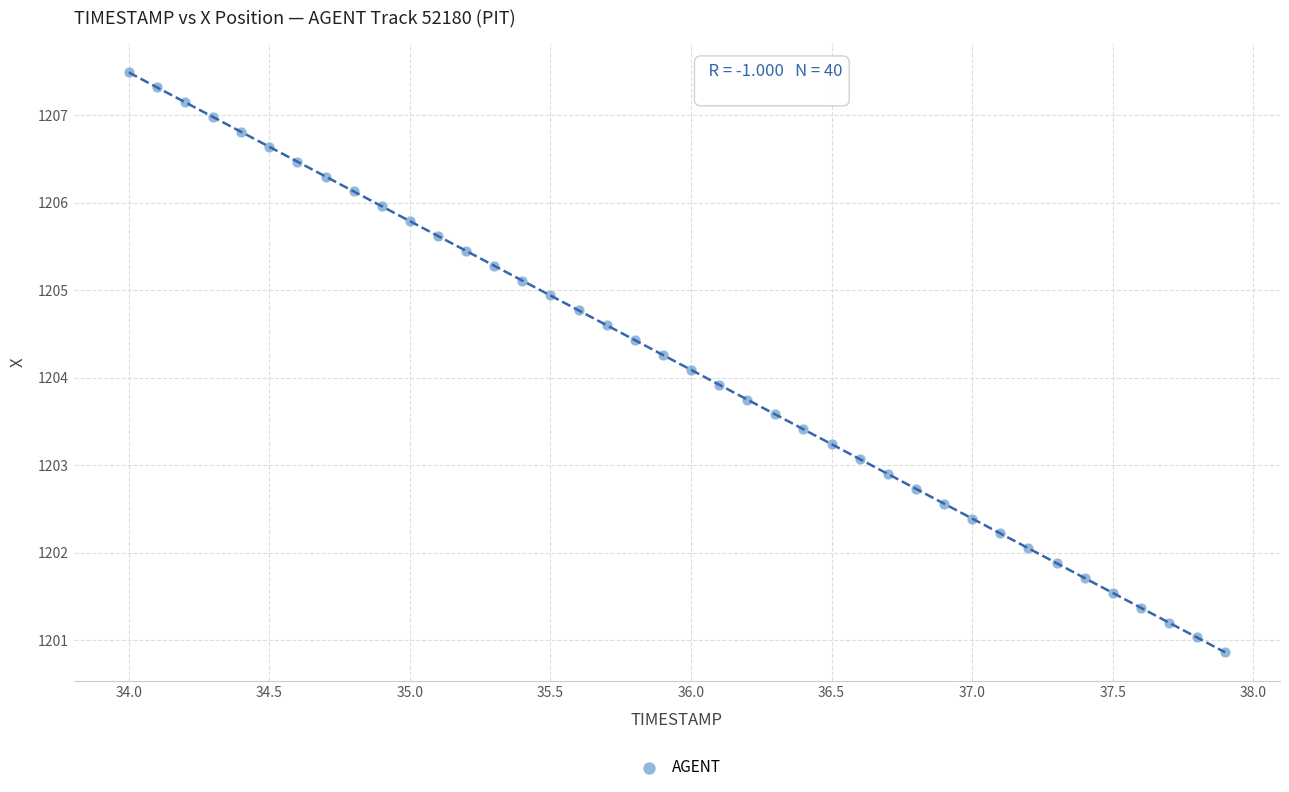

What is the range of Y values (max minus min)?

6.6